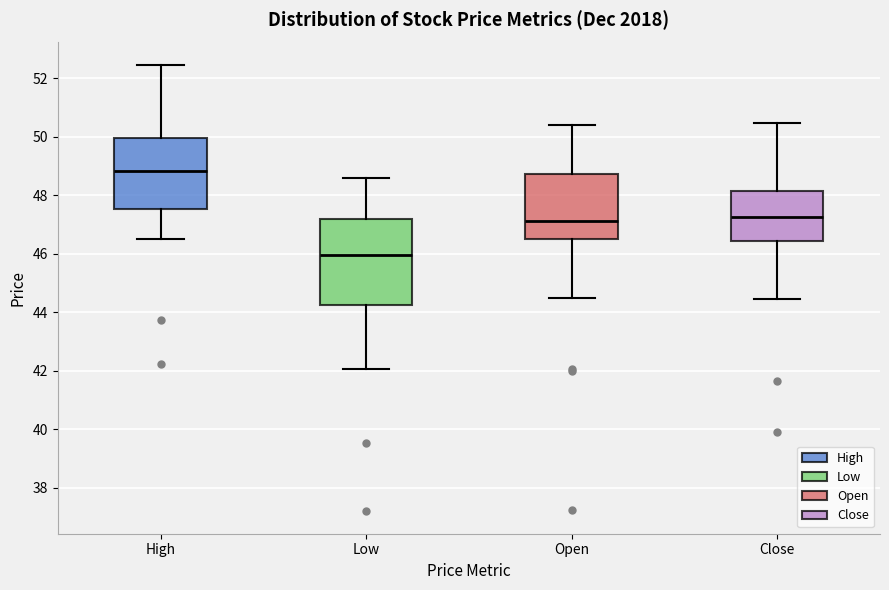

Comparing the boxes themselves (not the whiskers), which one is the tallest?

Low